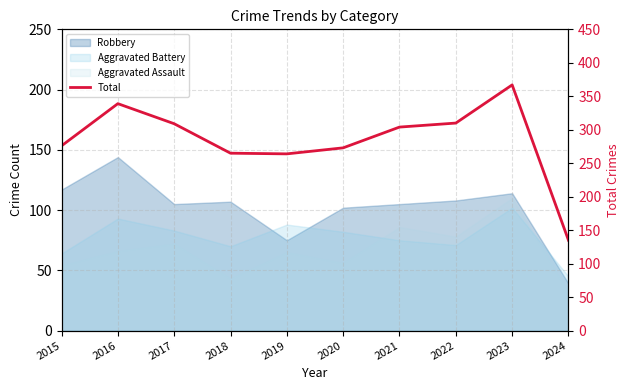

The value at 2018 is 412. True or false?

False